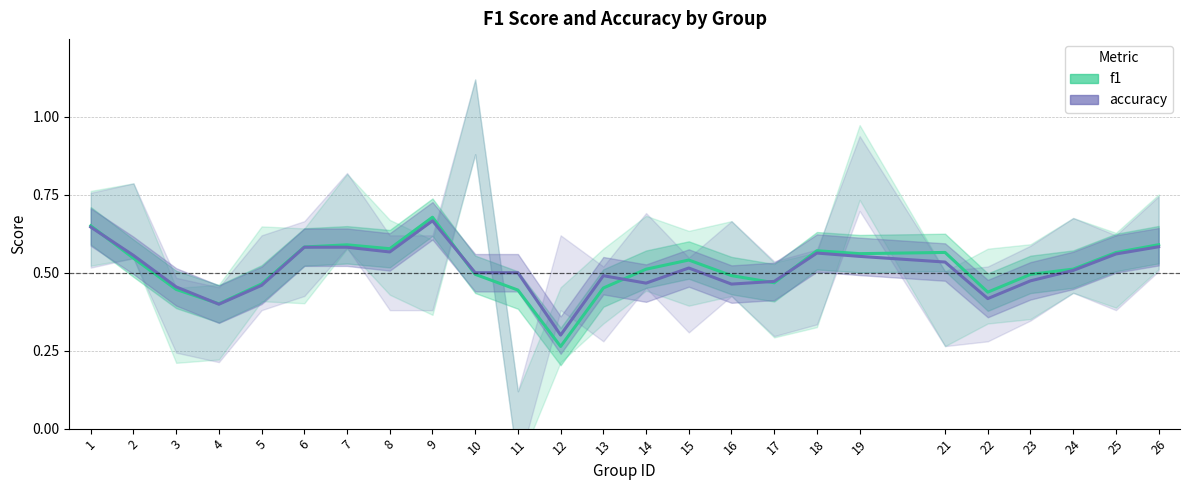

How many intersections are there between f1 and accuracy?

6